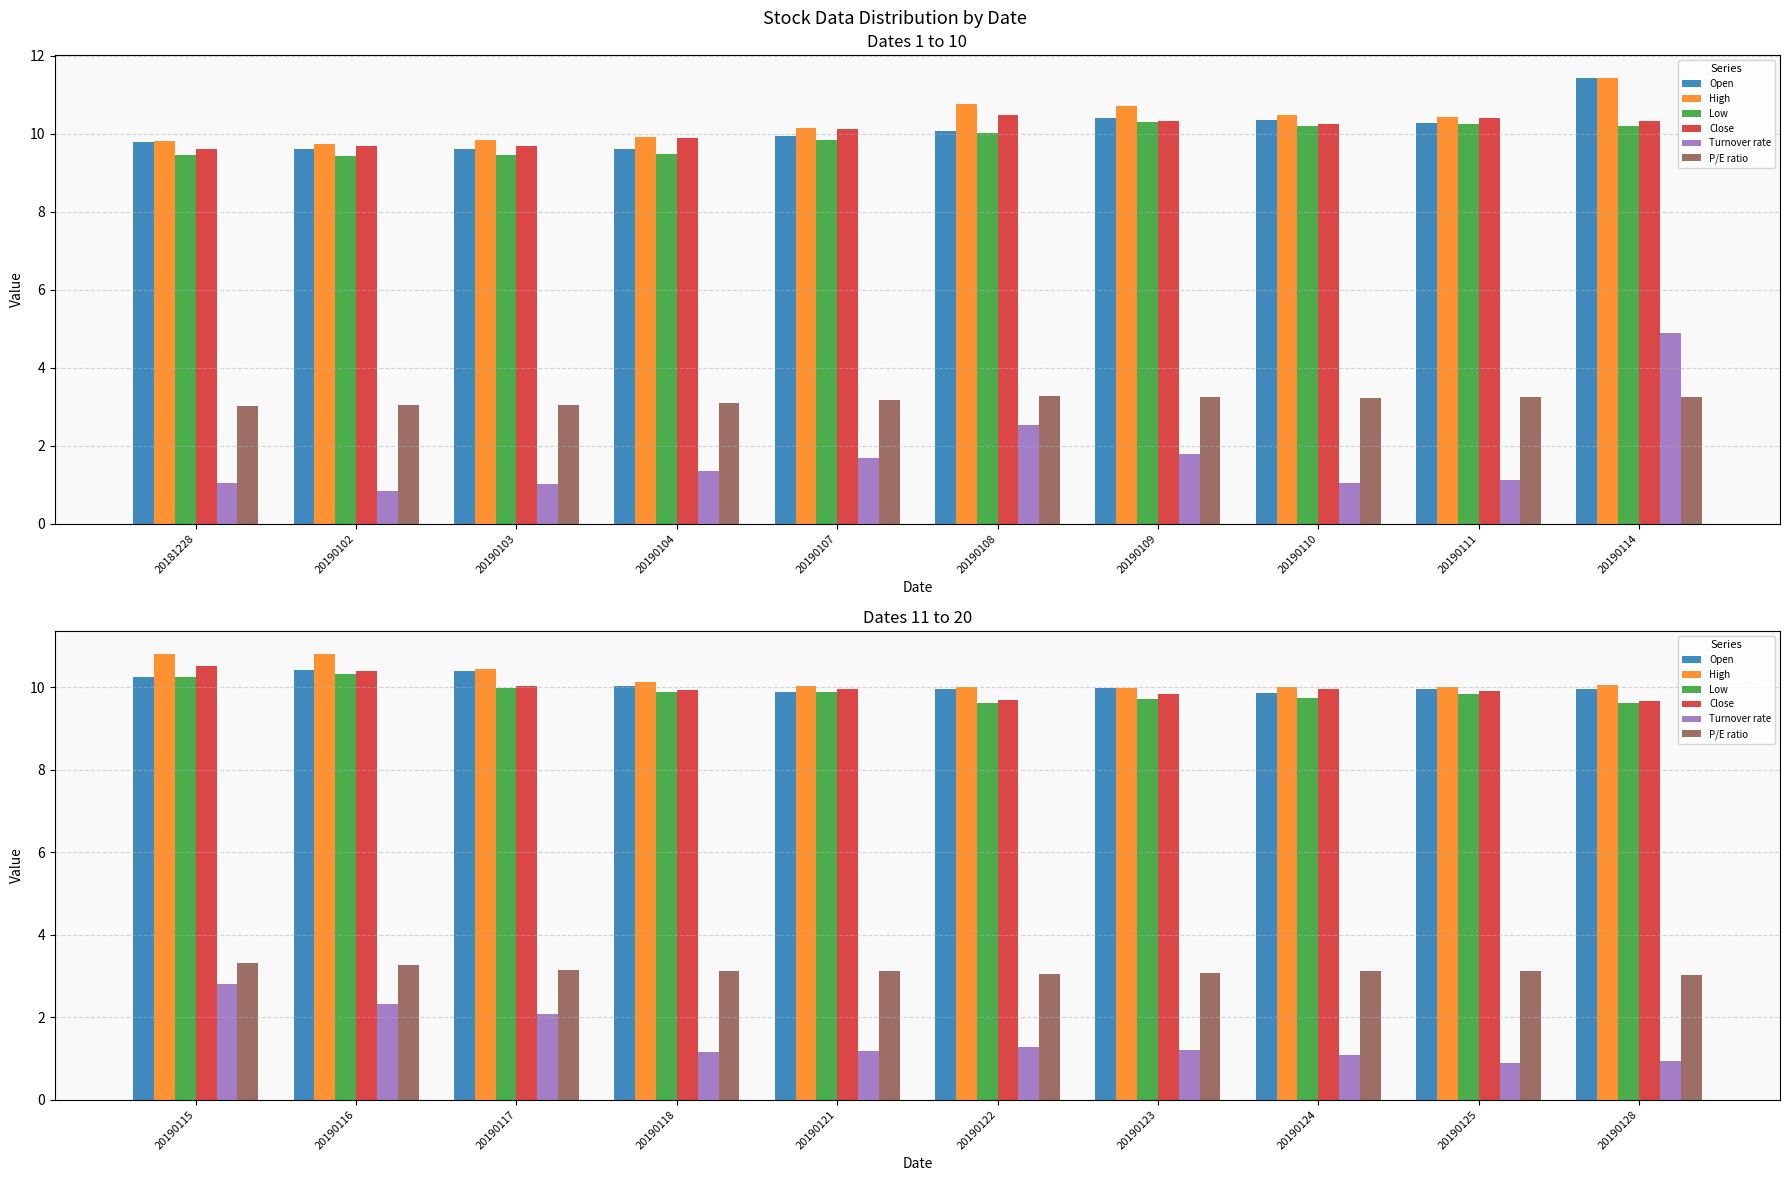

Where does the Turnover rate series first go above 1?

20190115